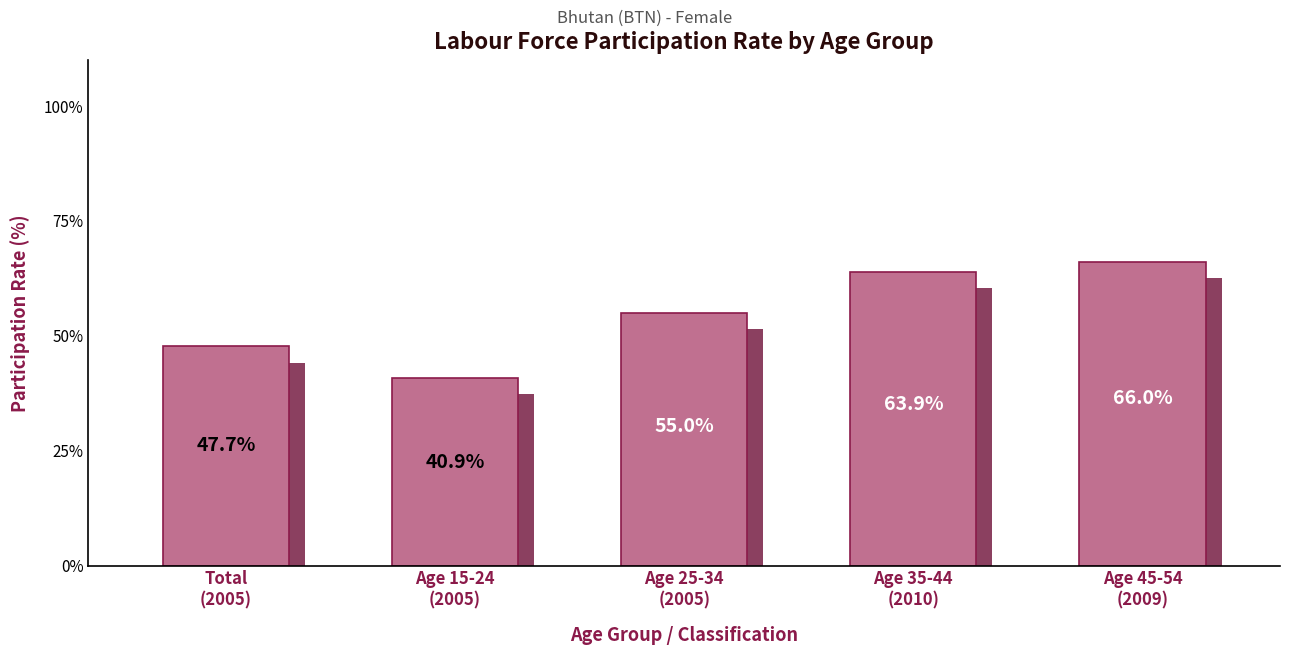

Count the number of categories in the chart.

5